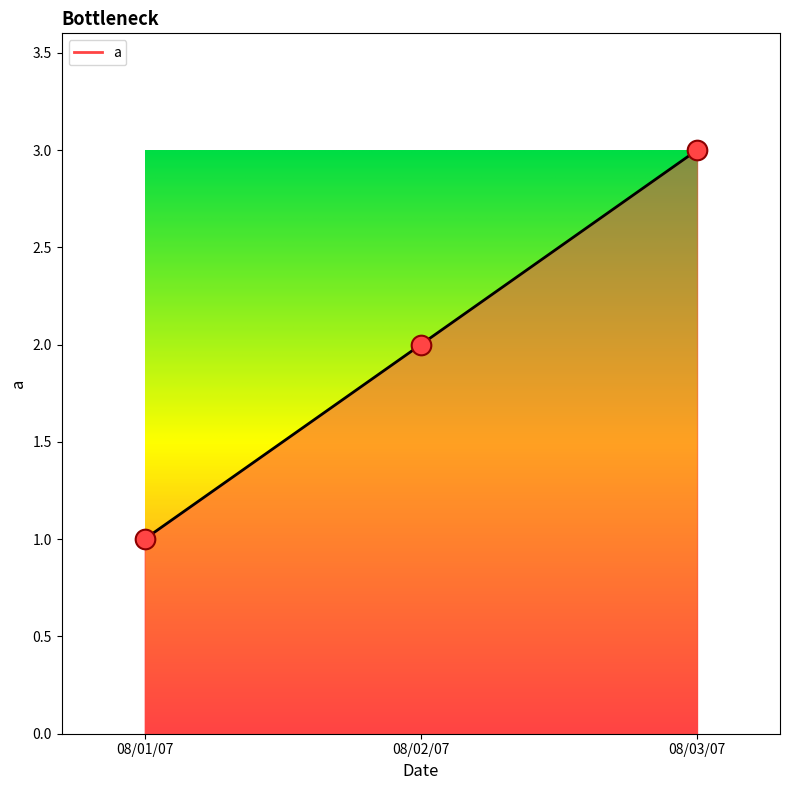

Which has a higher value, 08/01/07 or 08/02/07?

08/02/07